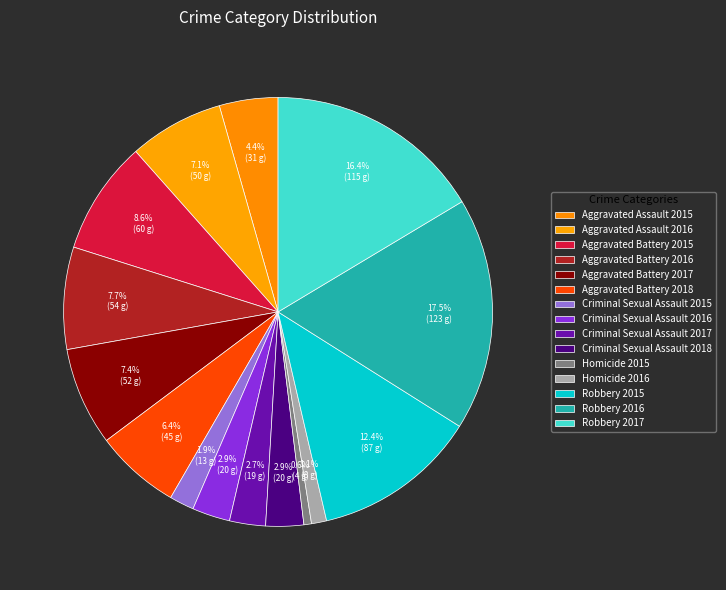

What is the smallest slice in the pie chart?

Homicide 2015